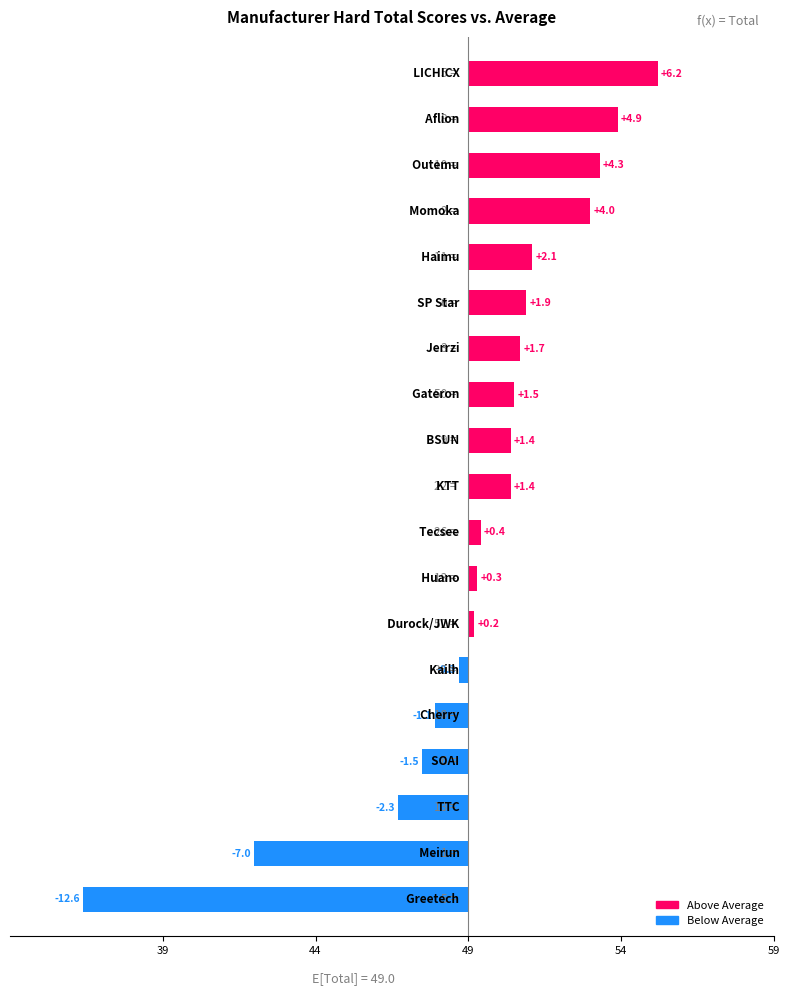

Reading right to left, what are all the values shown in this chart?

6.2	4.9	4.3	4.0	2.1	1.9	1.7	1.5	1.4	1.4	0.4	0.3	0.2	-0.3	-1.1	-1.5	-2.3	-7.0	-12.6